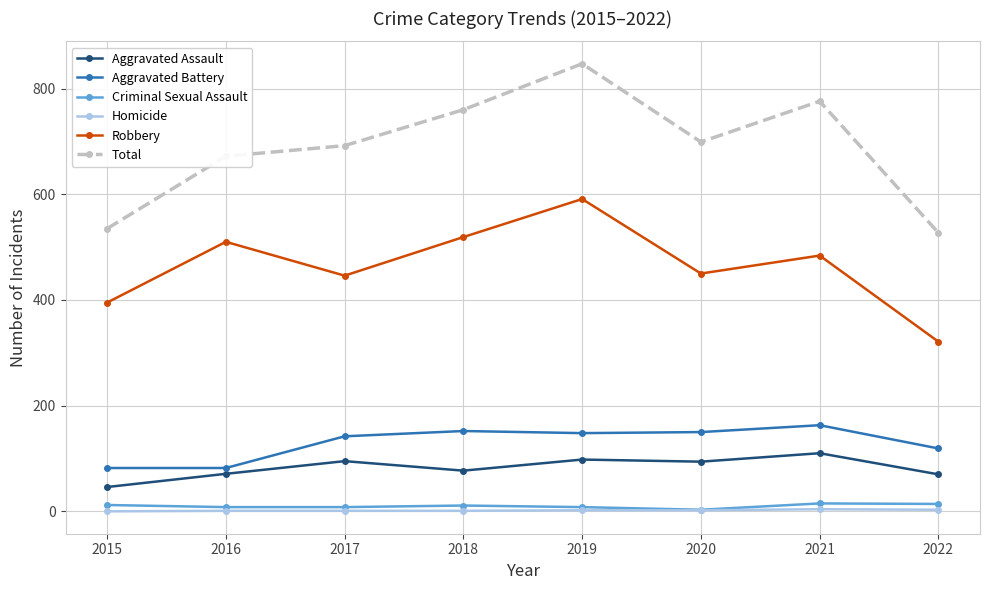

Does the chart display data point markers on the line(s)?

Yes